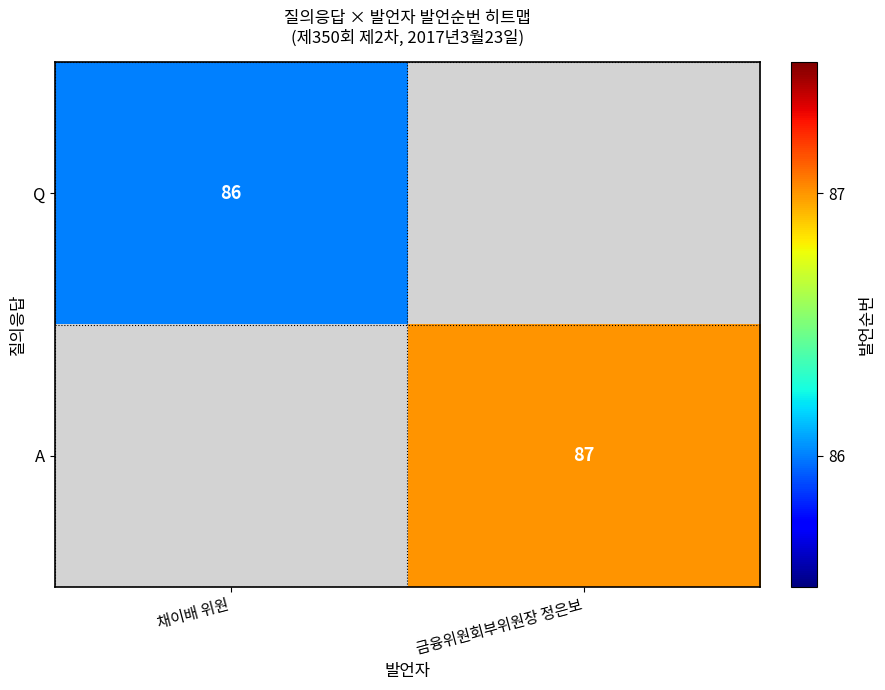

Which category has the lowest value across all series?

채이배 위원